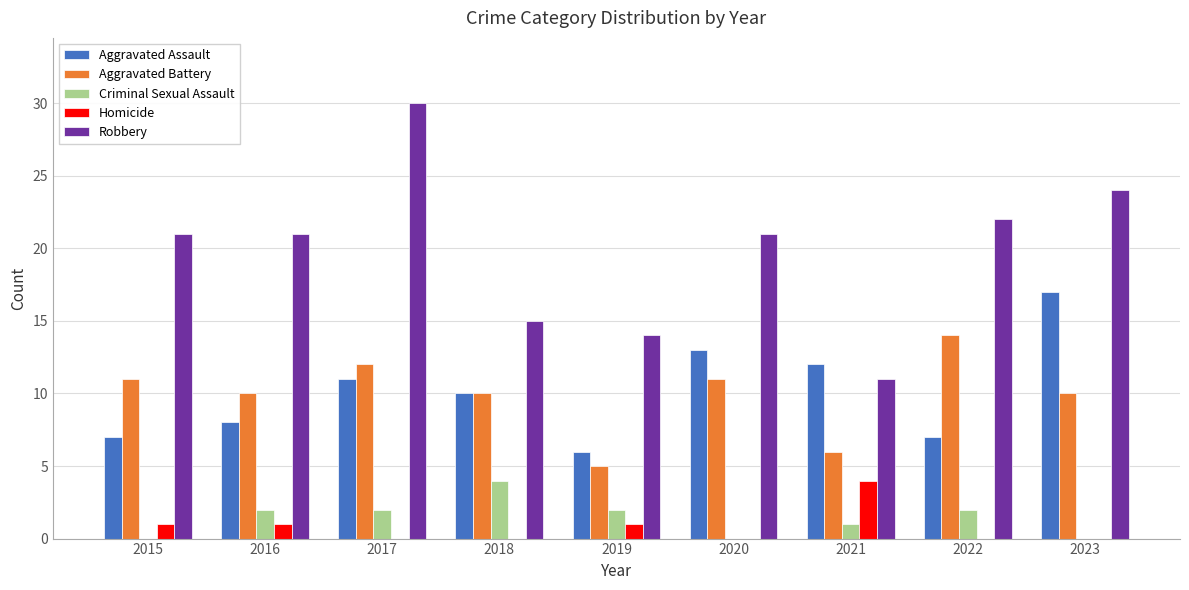

Which category has the highest value across all series?

2017